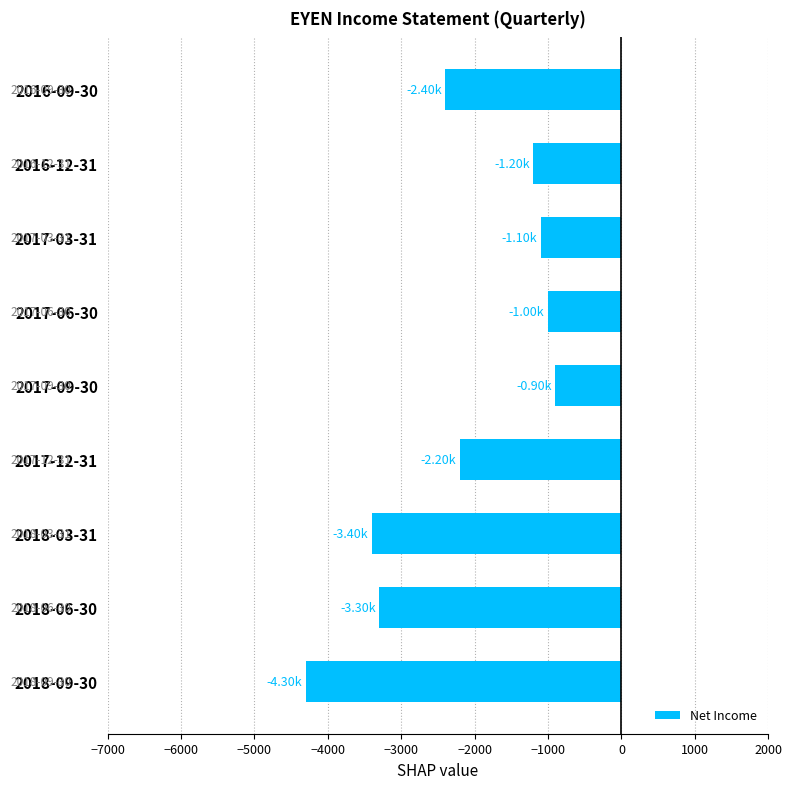

Between 2016-09-30 and 2018-06-30, which is larger?

2016-09-30